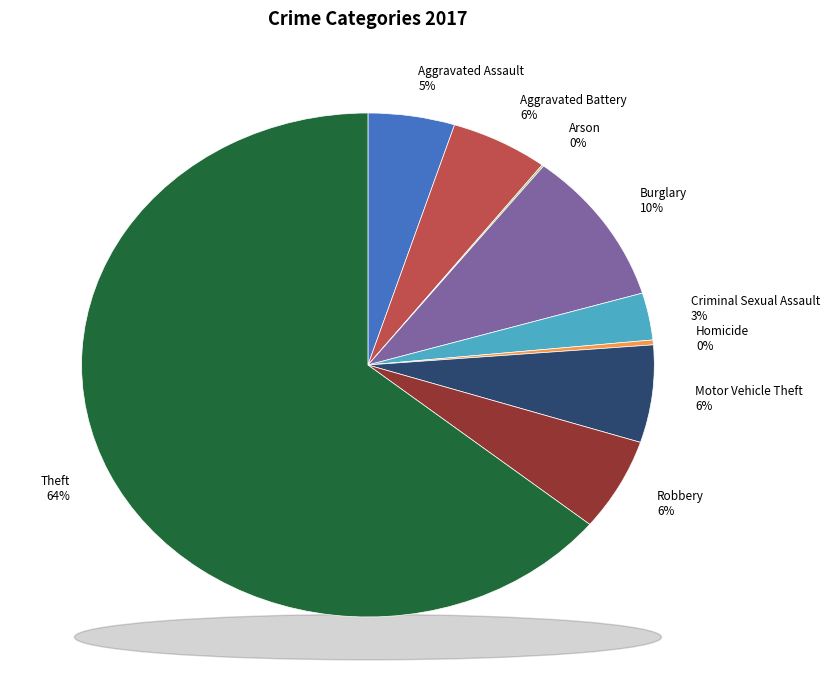

How many segments does this pie chart have?

9